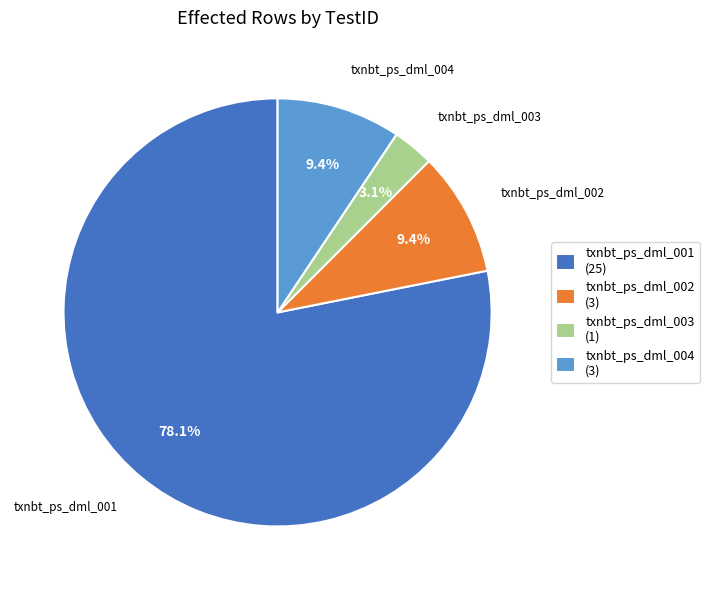

Which slice is the smallest?

txnbt_ps_dml_003